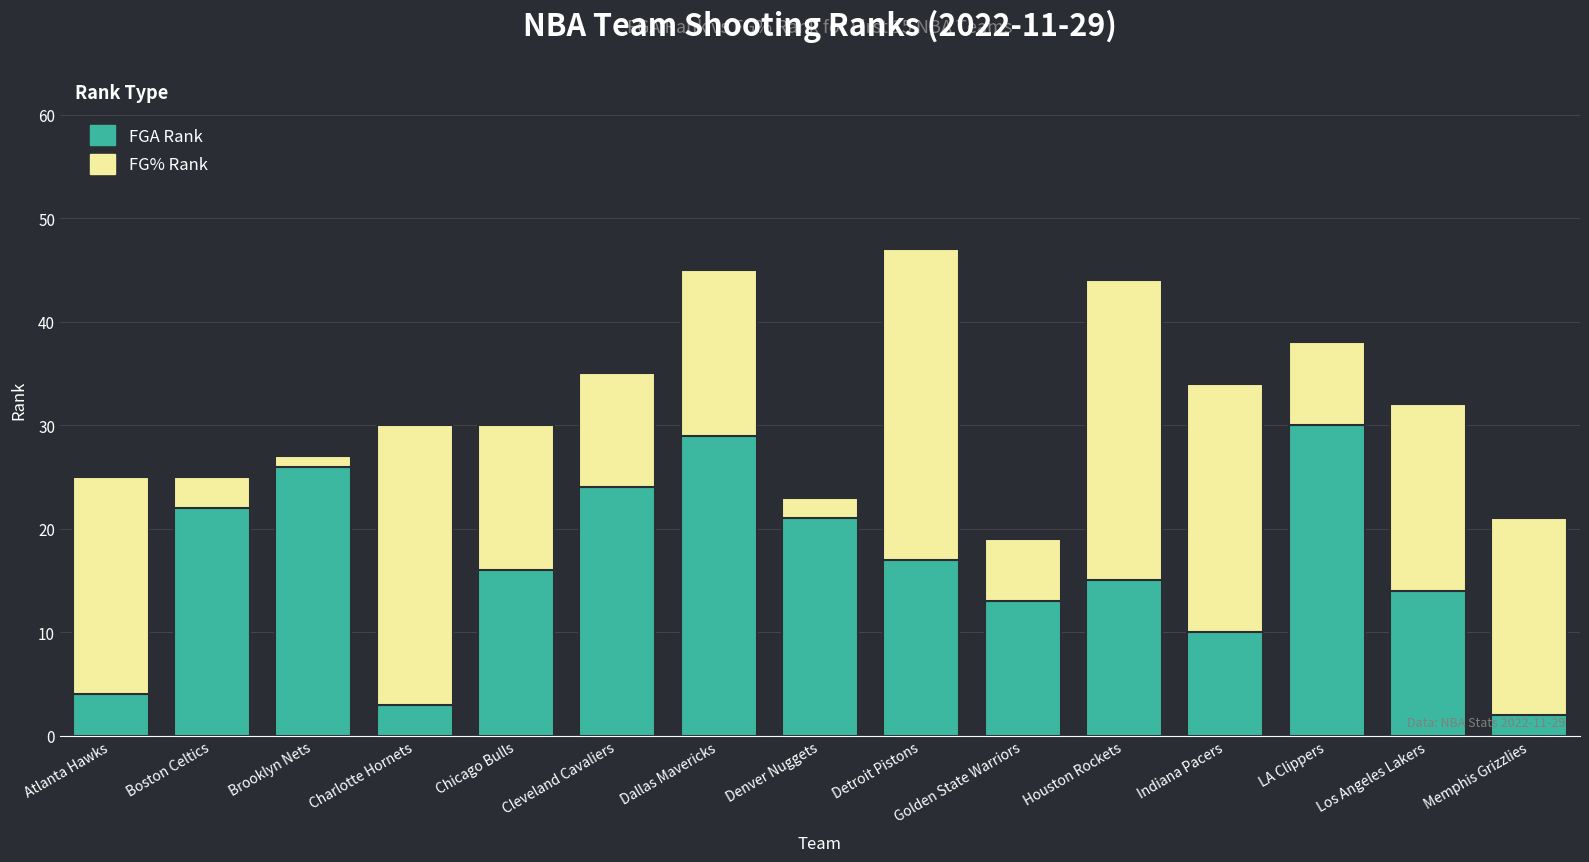

At which category is the sum across all series the highest?

Detroit Pistons